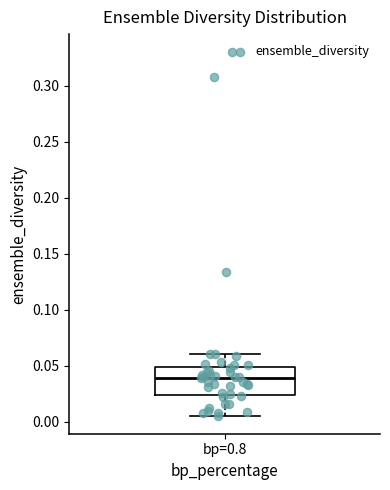

Transcribe this box plot: give where the median line is, the range the box spans, and where the two whiskers end, as read against the y-axis. The values are not printed on the chart, so give them approximately, as read against the axis.

median 0.040, box 0.025 to 0.050, whiskers 0.005 to 0.060